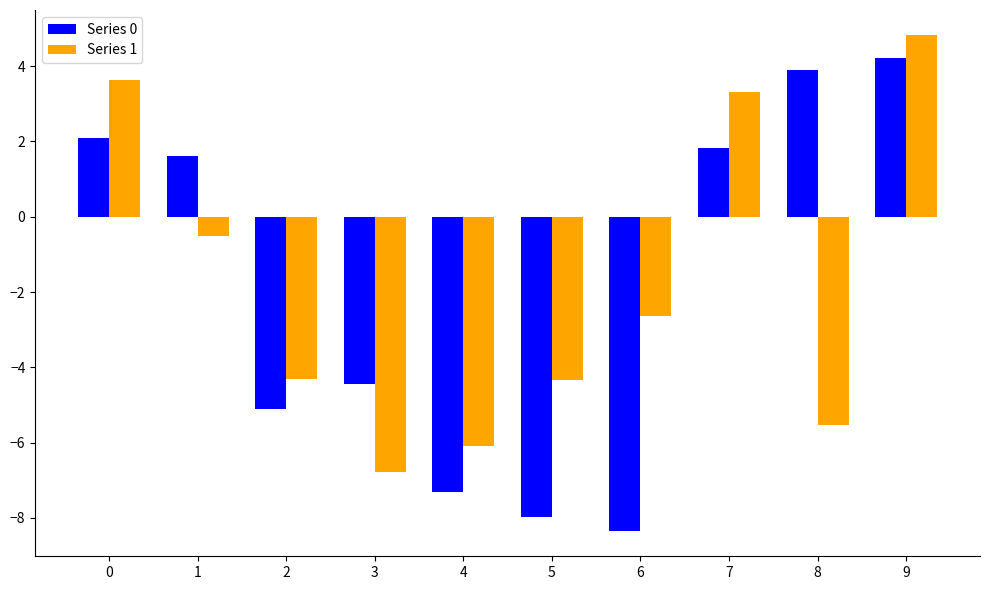

What is the difference between the Series 0 values at 6 and 4?

1.1